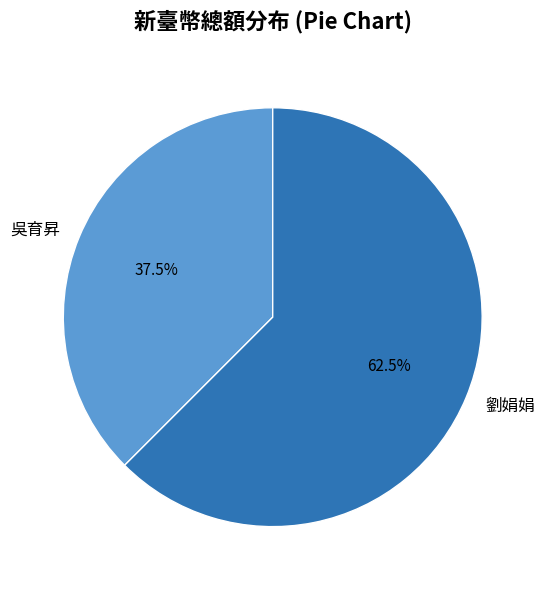

Which has a higher value, 劉娟娟 or 吳育昇?

劉娟娟